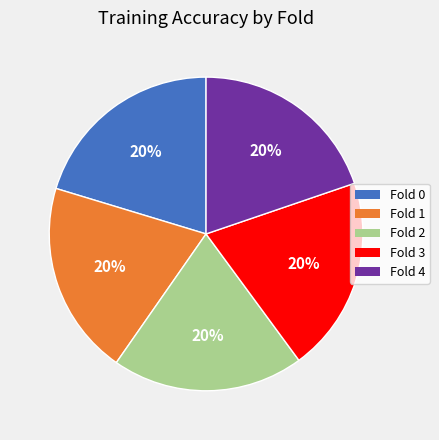

Count the number of slices in the pie.

5